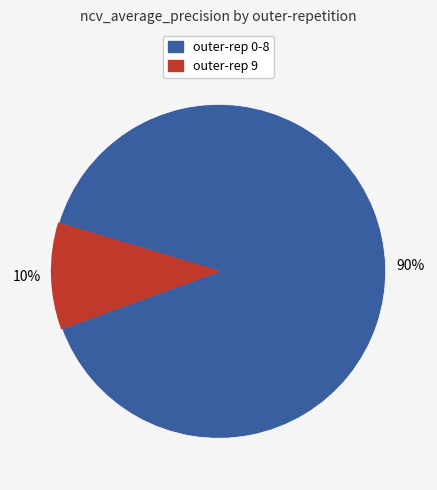

Is there any slice that represents more than half of the pie?

Yes